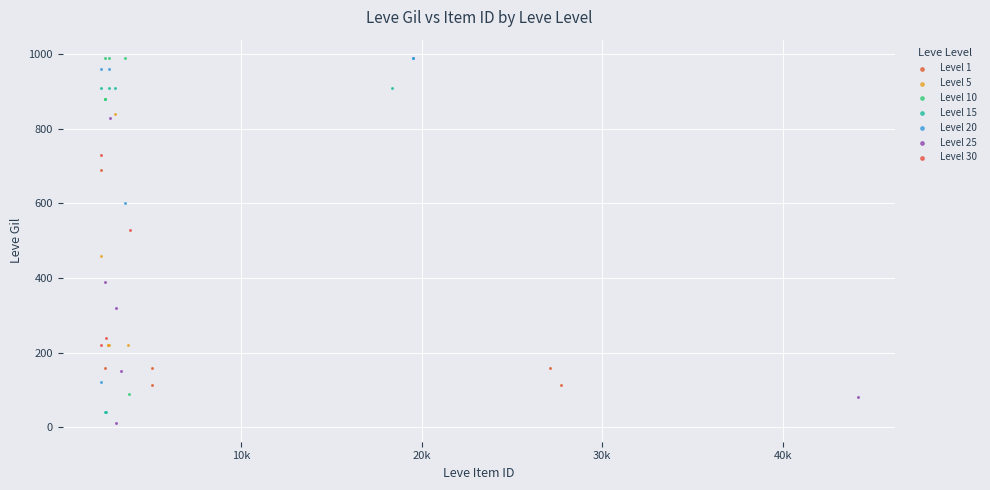

What are all the series names shown in the legend?

Level 1, Level 5, Level 10, Level 15, Level 20, Level 25, Level 30